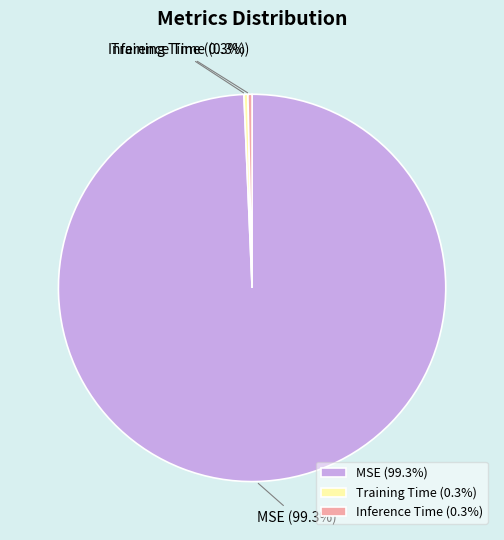

The MSE slice represents 99% of the pie. True or false?

True